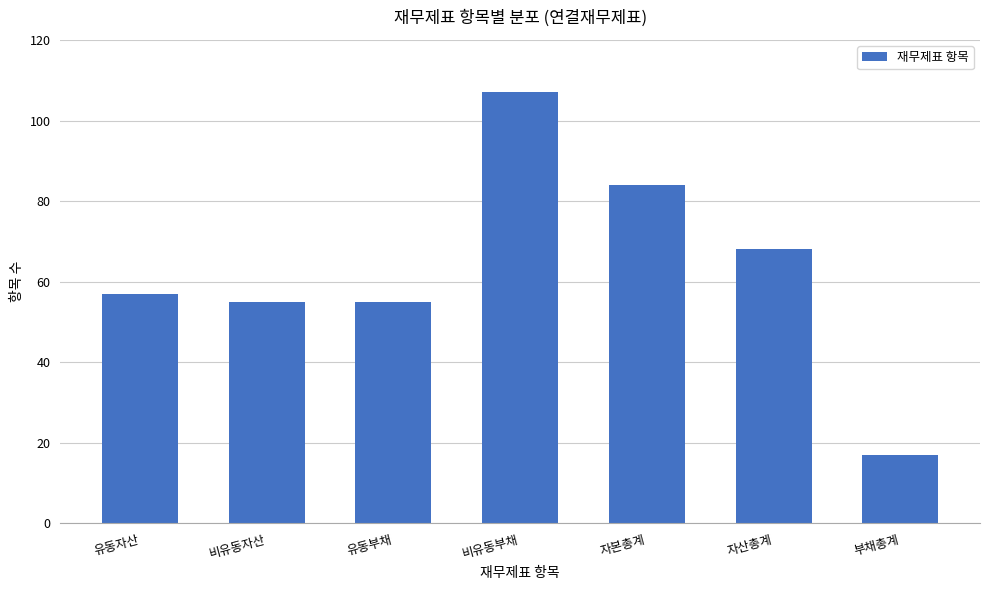

Read the value at 유동자산.

57